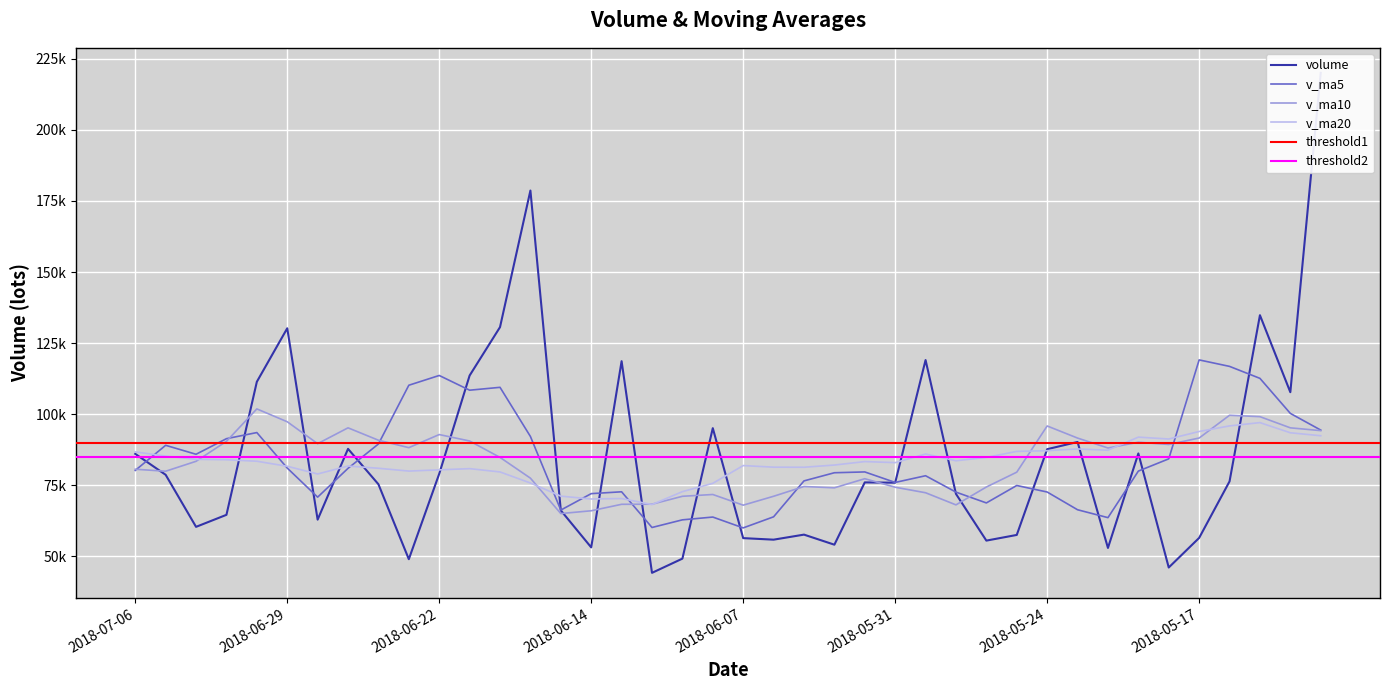

What is the maximum value shown in the chart?

220092.1